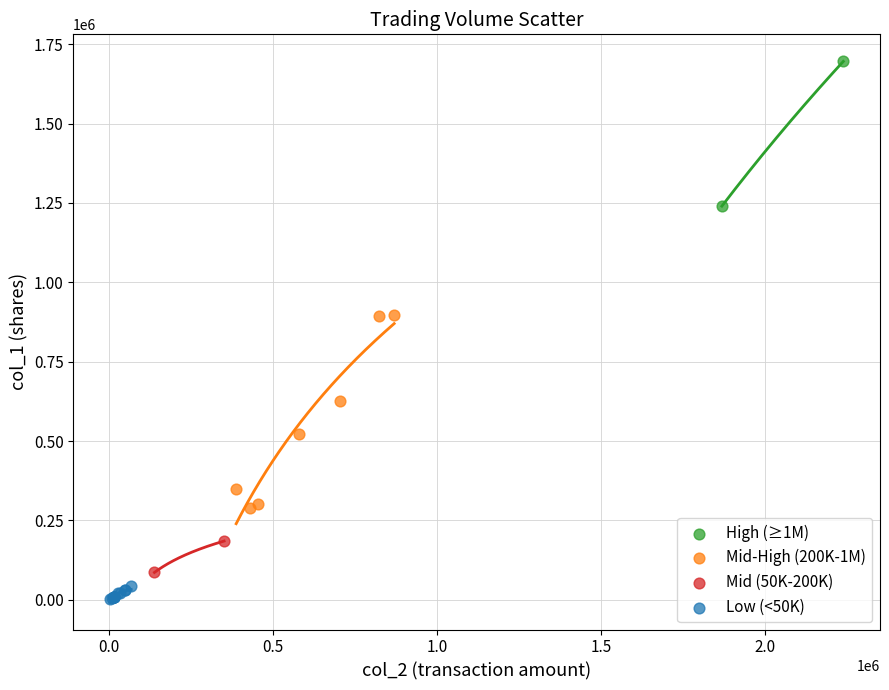

Which series reaches the minimum Y coordinate?

Low (<50K)